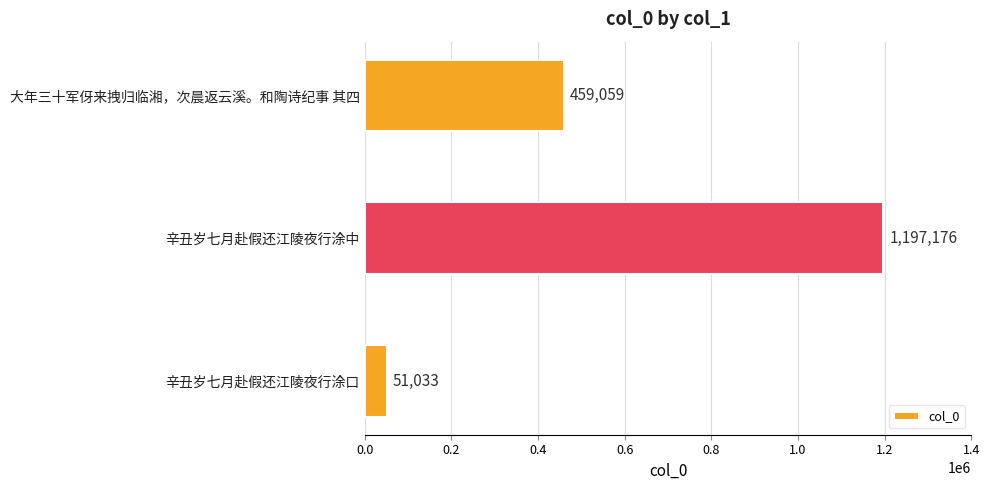

Count the number of data series in this chart.

1